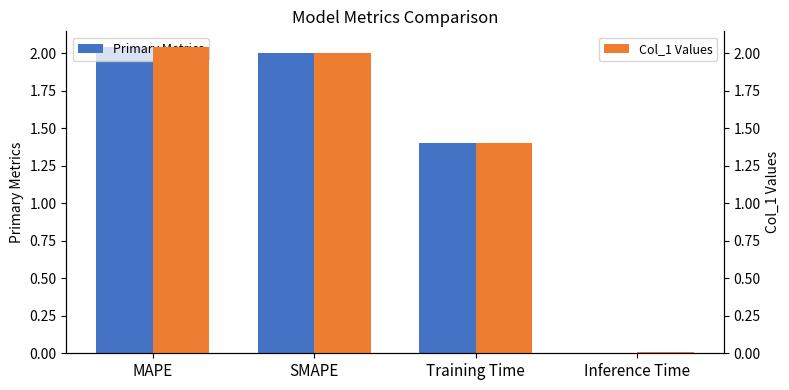

Which label corresponds to the smallest value in the chart?

Inference Time